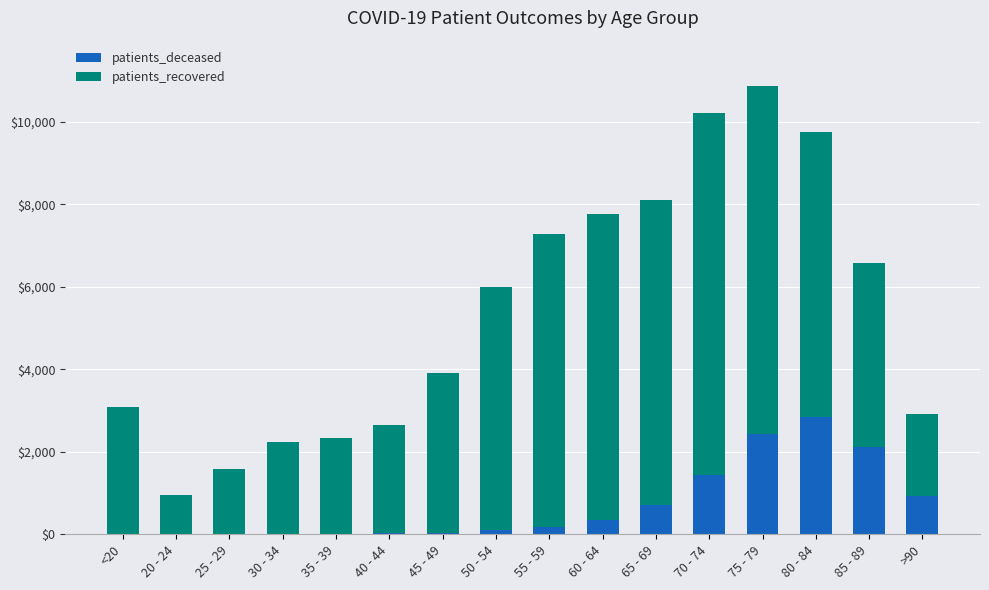

What are all the series names shown in the legend?

patients_deceased, patients_recovered